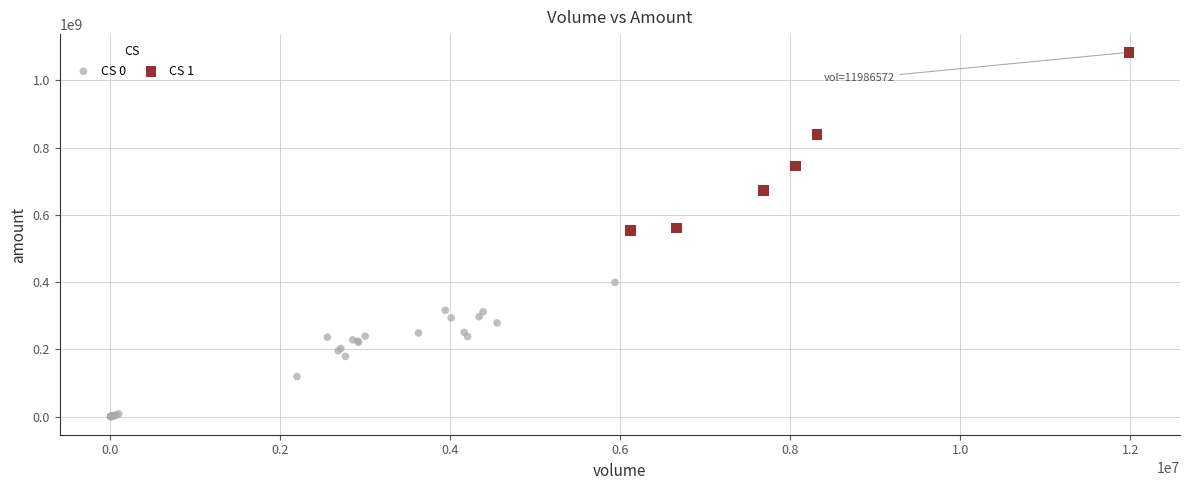

Which series contains the highest Y value?

CS 1